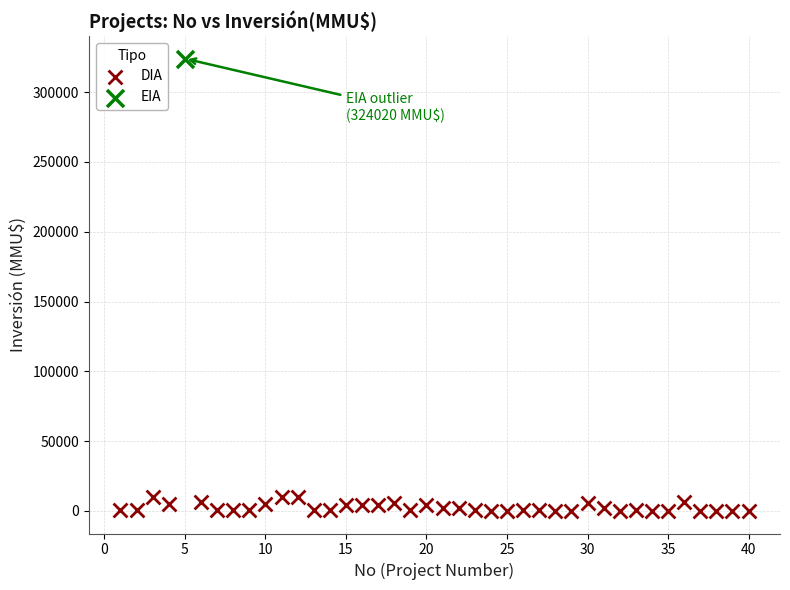

What are all the series names shown in the legend?

DIA, EIA